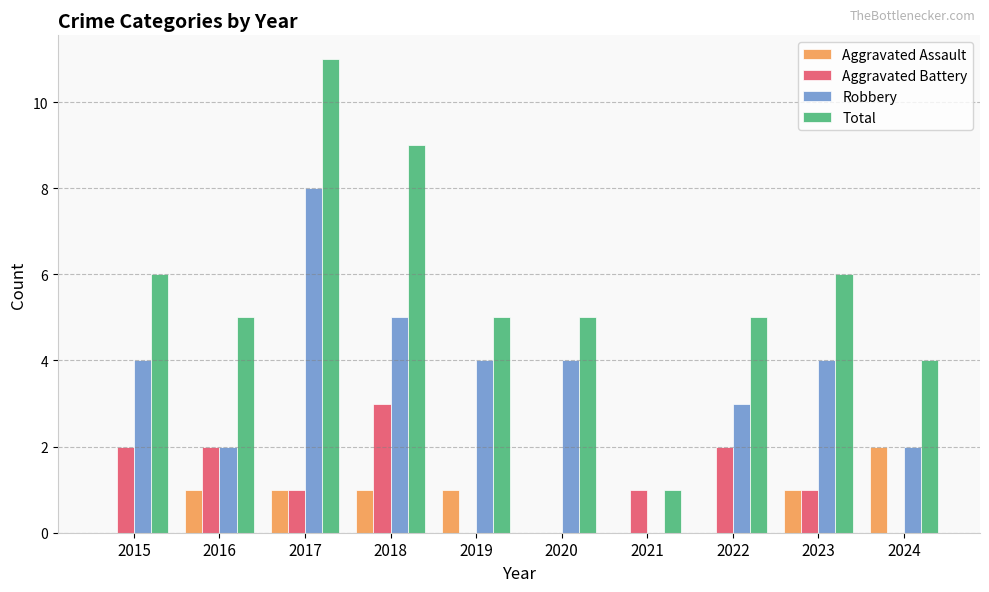

The Robbery series shows 4 at 2020. True or false?

True